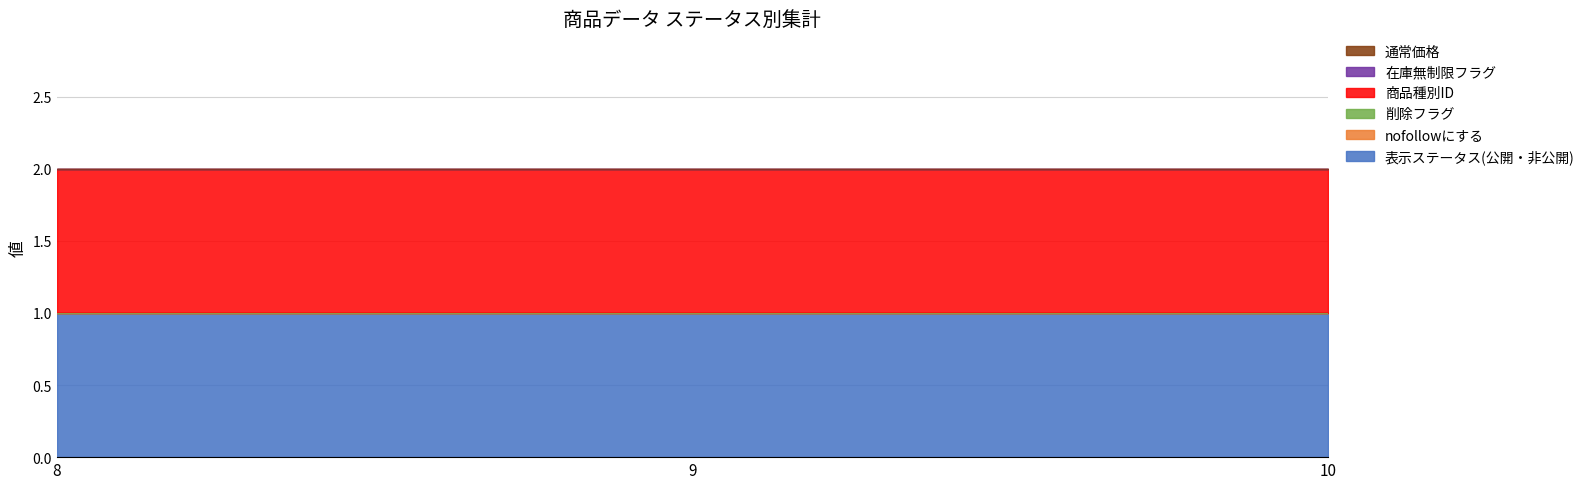

Reading left to right, transcribe all the data shown in this chart.

表示ステータス(公開・非公開): 8=1	9=1	10=1
nofollowにする: 8=0	9=0	10=0
削除フラグ: 8=0	9=0	10=0
商品種別ID: 8=1	9=1	10=1
在庫無制限フラグ: 8=0	9=0	10=0
通常価格: 8=0	9=0	10=0